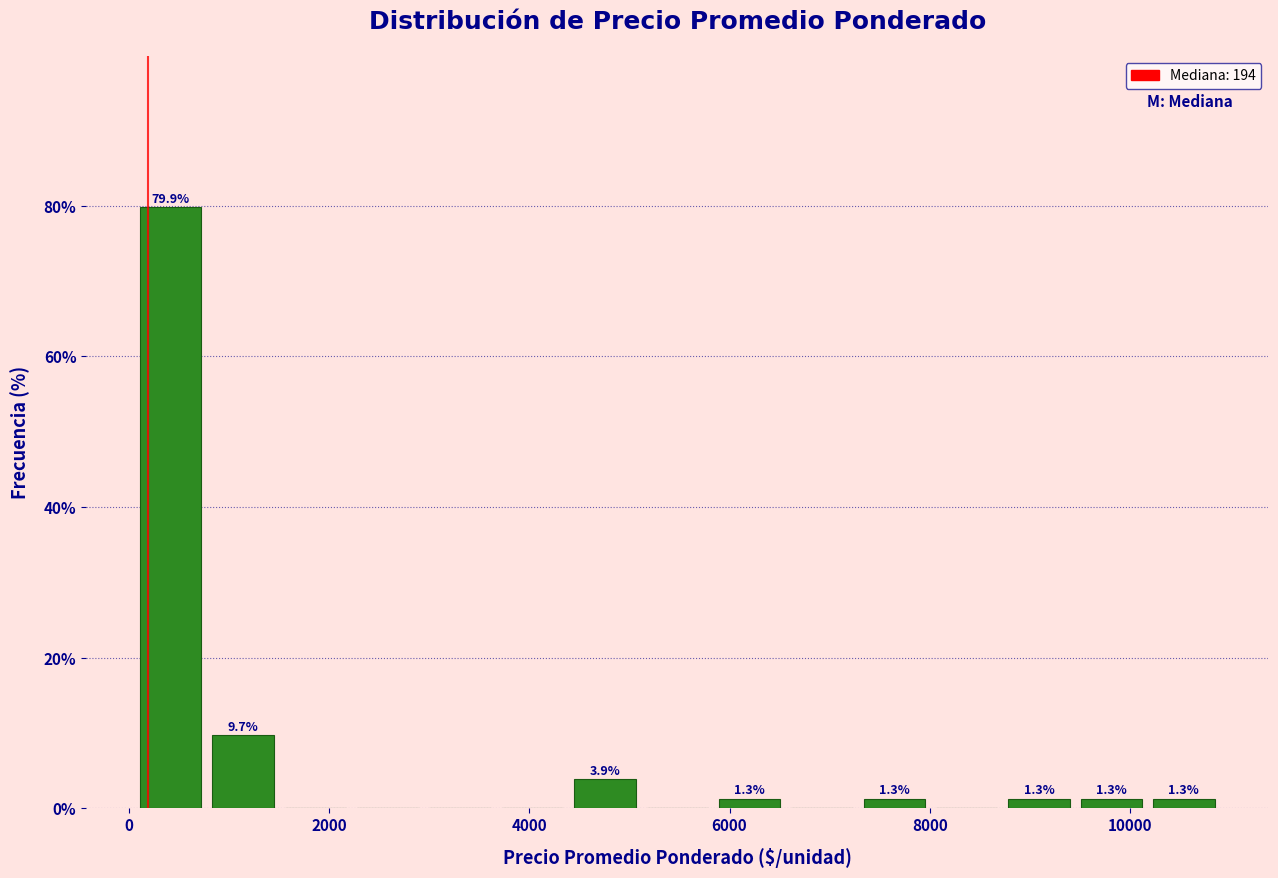

Around what value on the x-axis is the tallest bar? Give the approximate position of its centre, as read against the axis.

400